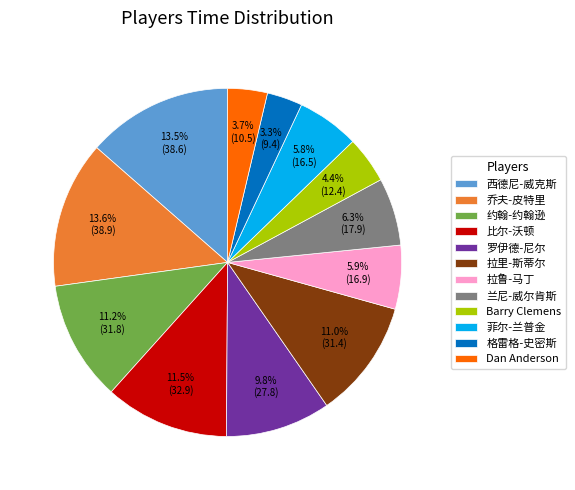

What is the ratio of the value at 拉鲁-马丁 to the value at 西德尼-威克斯?

0.4